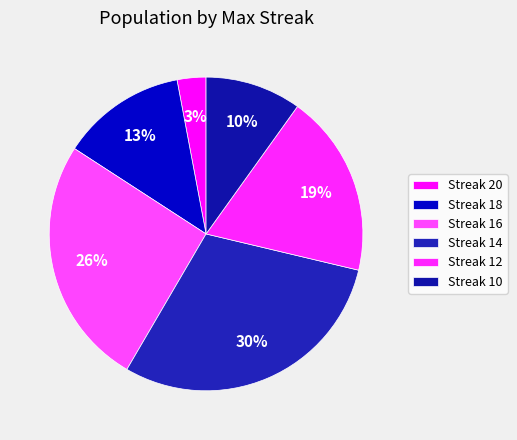

Is there any slice that represents more than half of the pie?

No